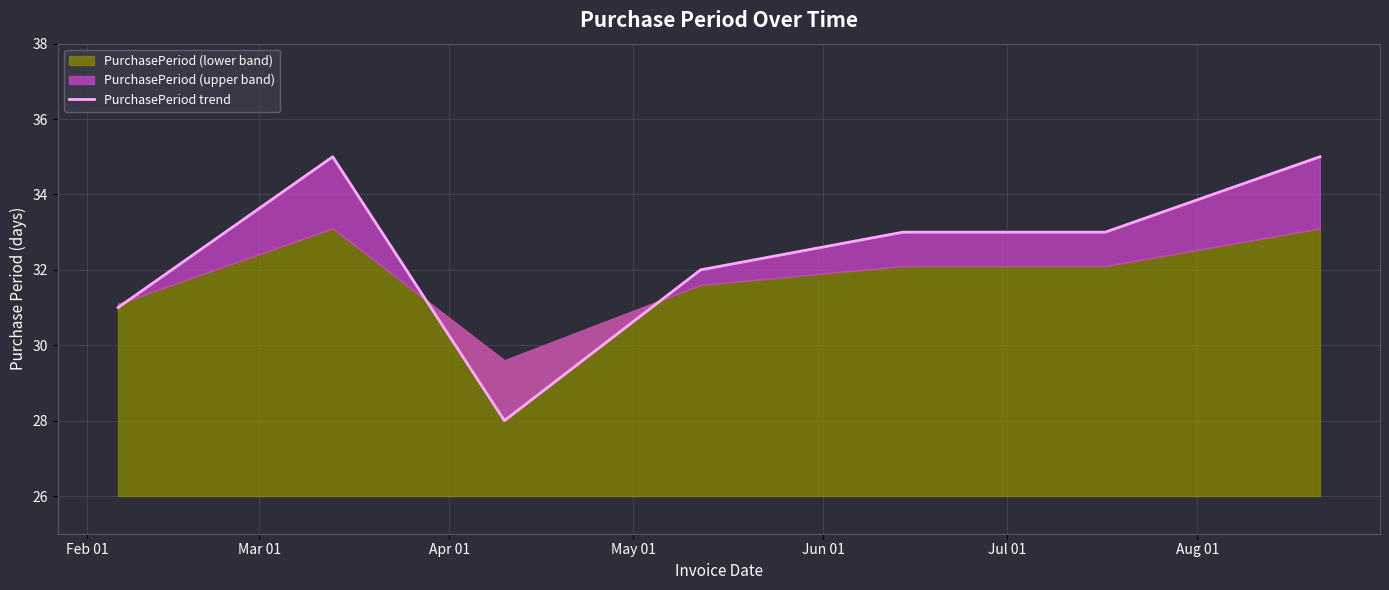

Rank the categories by value from lowest to highest.

Apr 01, Feb 01, May 01, Jun 01, Jul 01, Mar 01, Aug 01